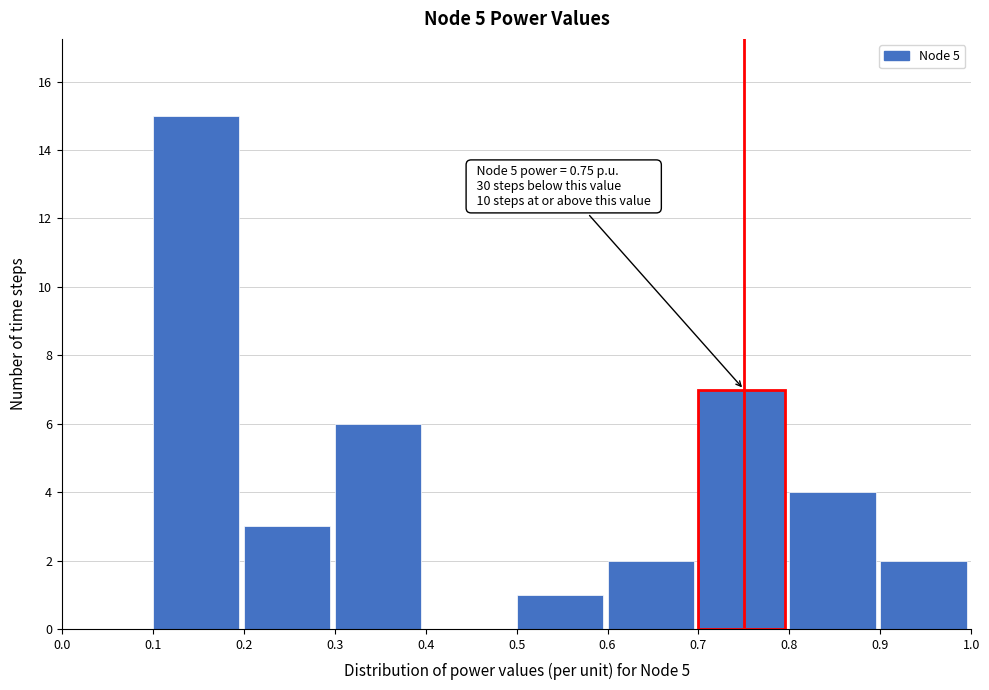

Over which range of the x-axis is the bar tallest?

0.1 to 0.2